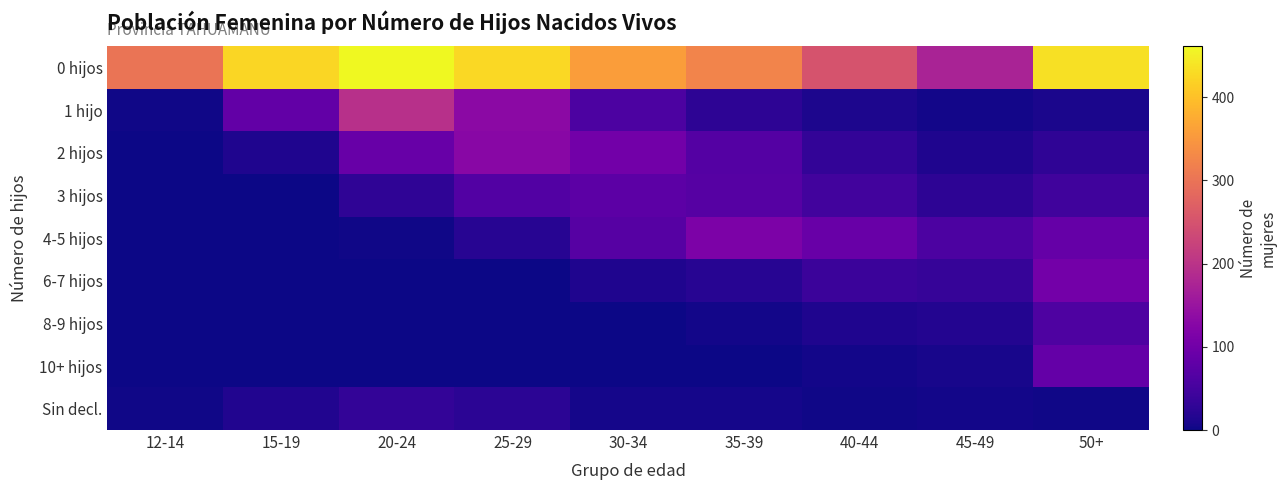

How many series are shown in this chart?

9